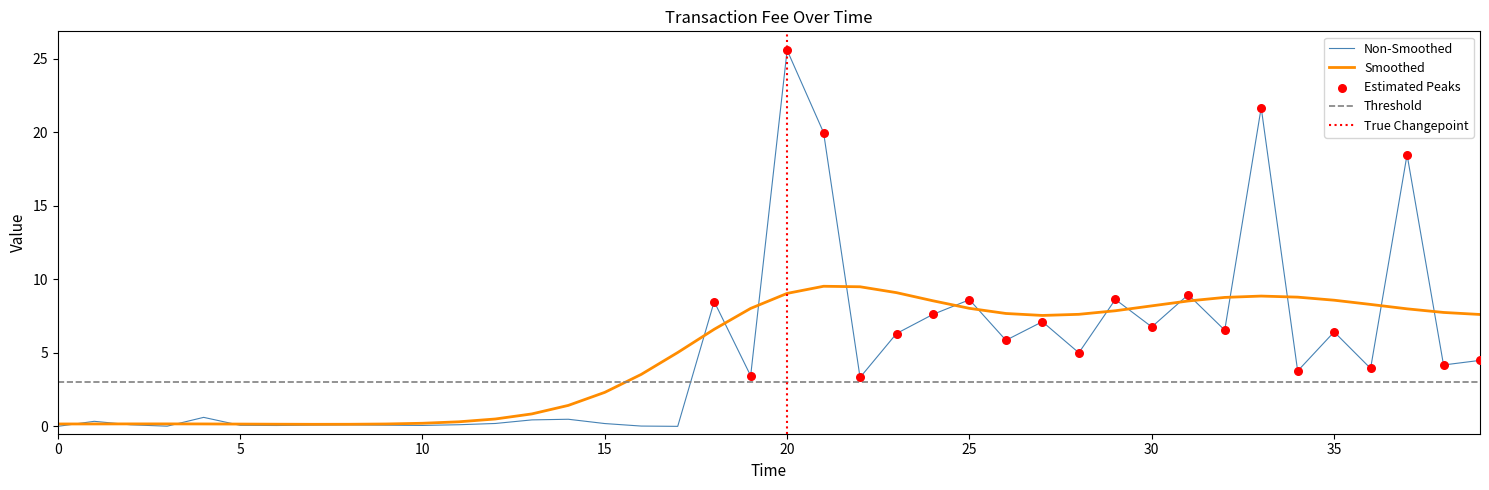

The value of Smoothed at 25 is 8.0. True or false?

True